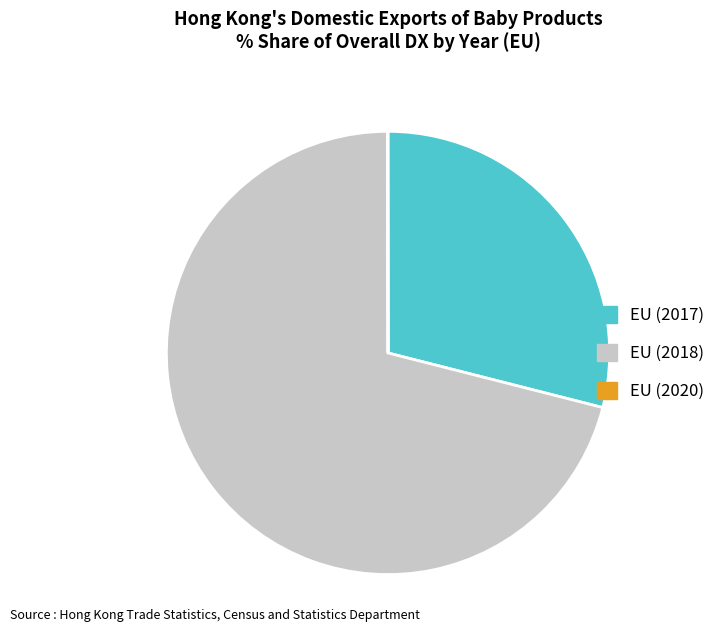

What is the ratio of the value at EU (2017) to the value at EU (2018)?

0.4